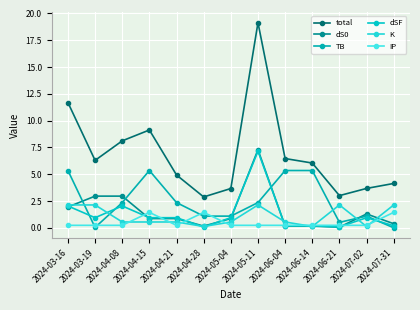

Is it true that K equals 3.0 at 2024-05-11?

False